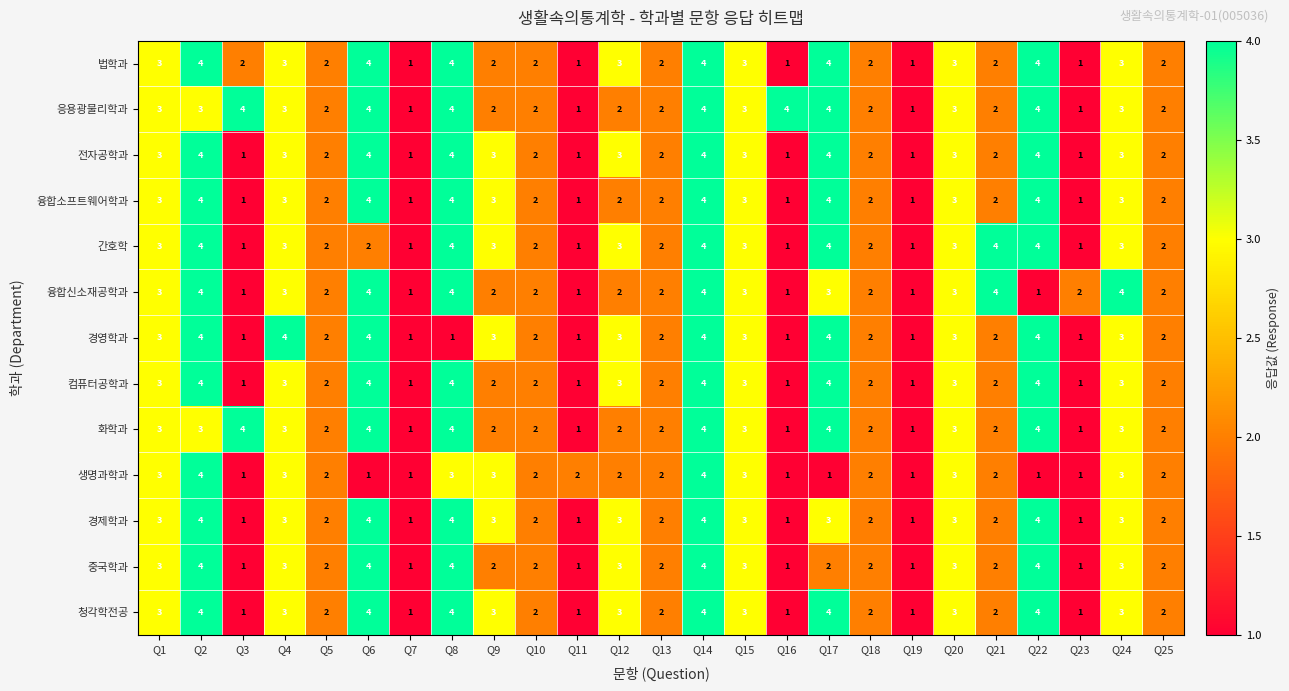

What is the difference between the highest and lowest values at Q11?

1